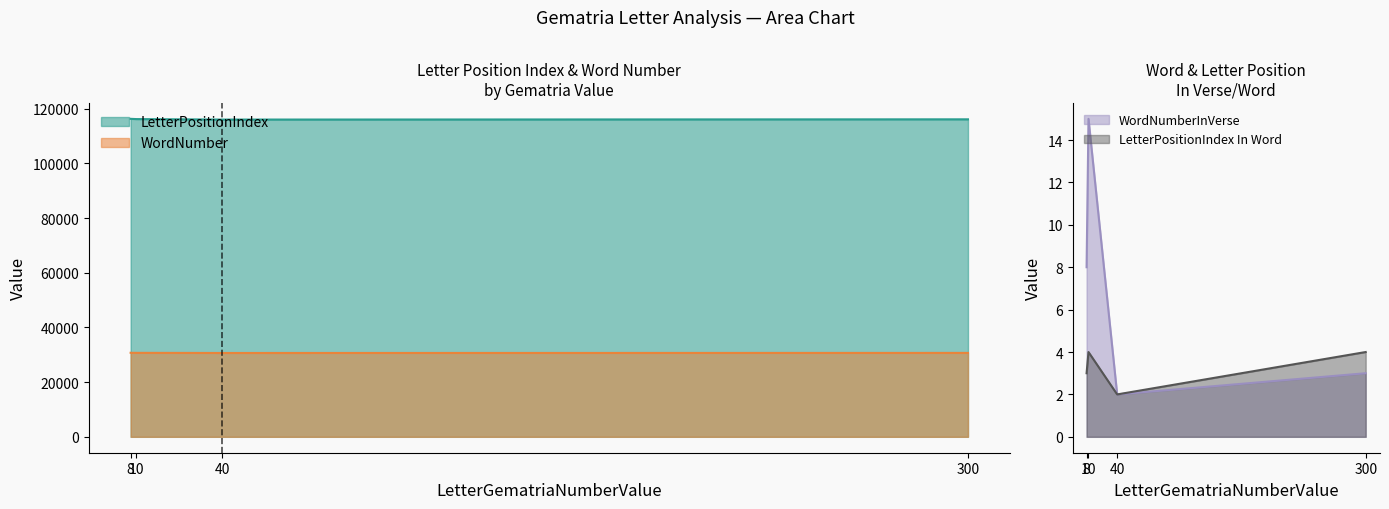

How many interior local valleys does the WordNumberInVerse series have?

1